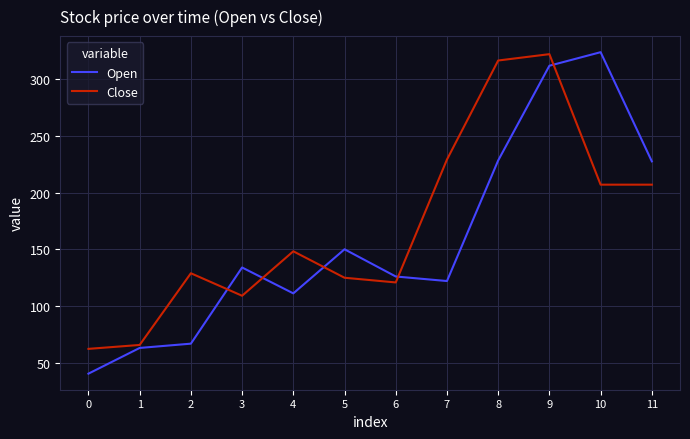

Where do Close and Open first cross each other?

2 and 3